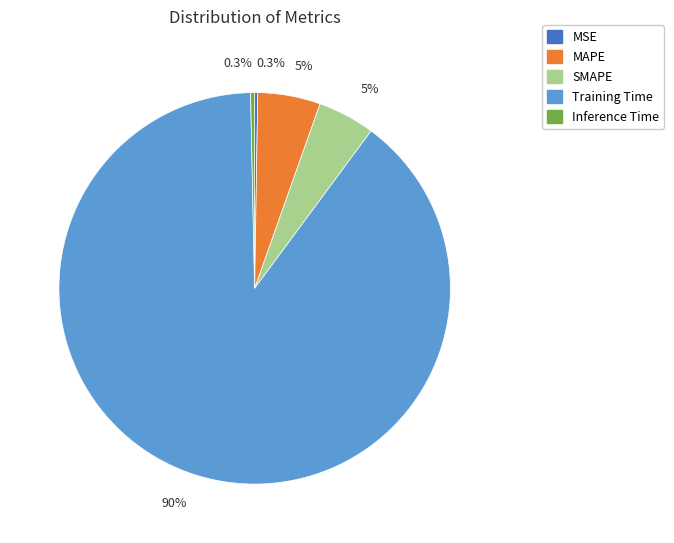

What percentage is NOT represented by Inference Time?

99.7%